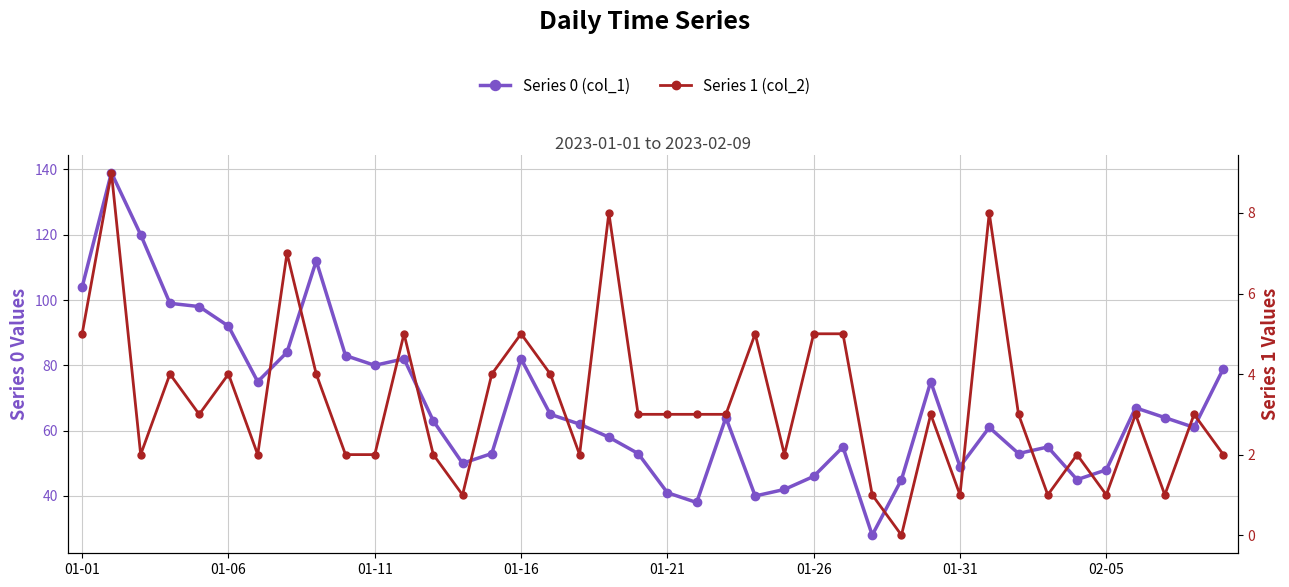

What is the highest value of the Series 0 (col_1) series?

139